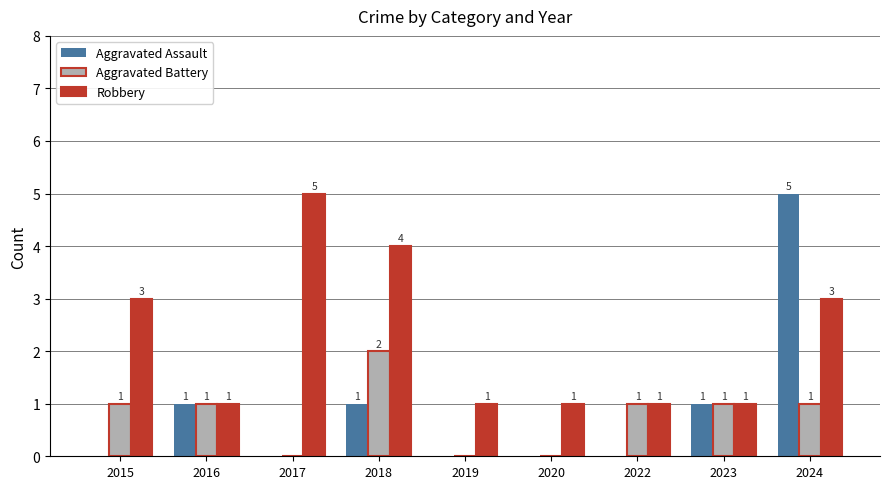

At which label does Aggravated Battery reach its peak?

2018